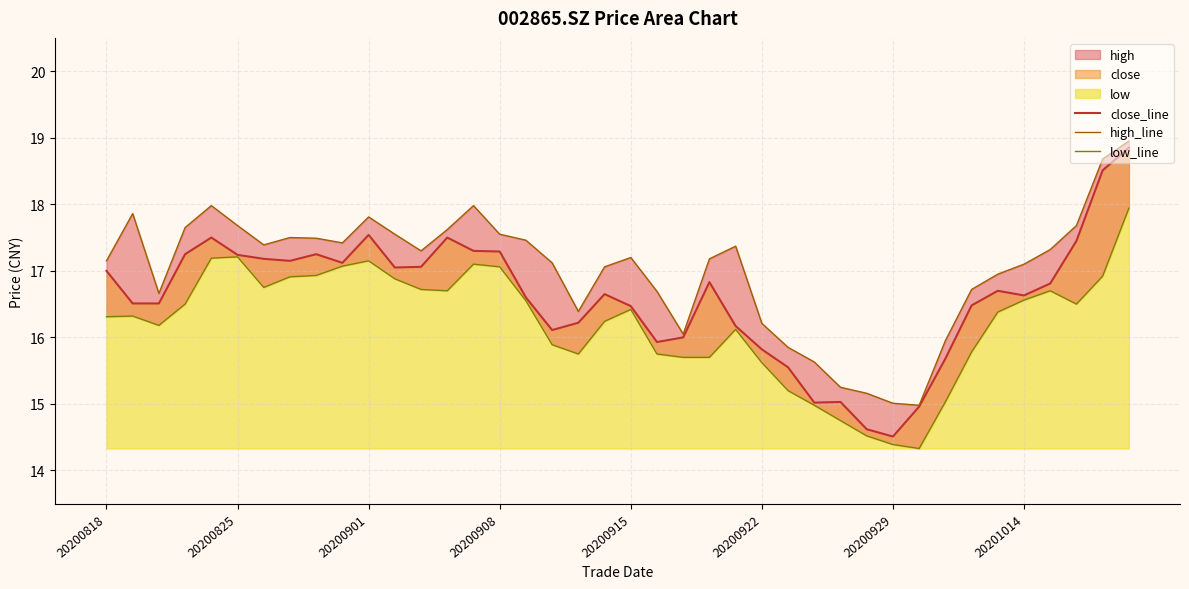

What is the smallest value displayed?

14.3